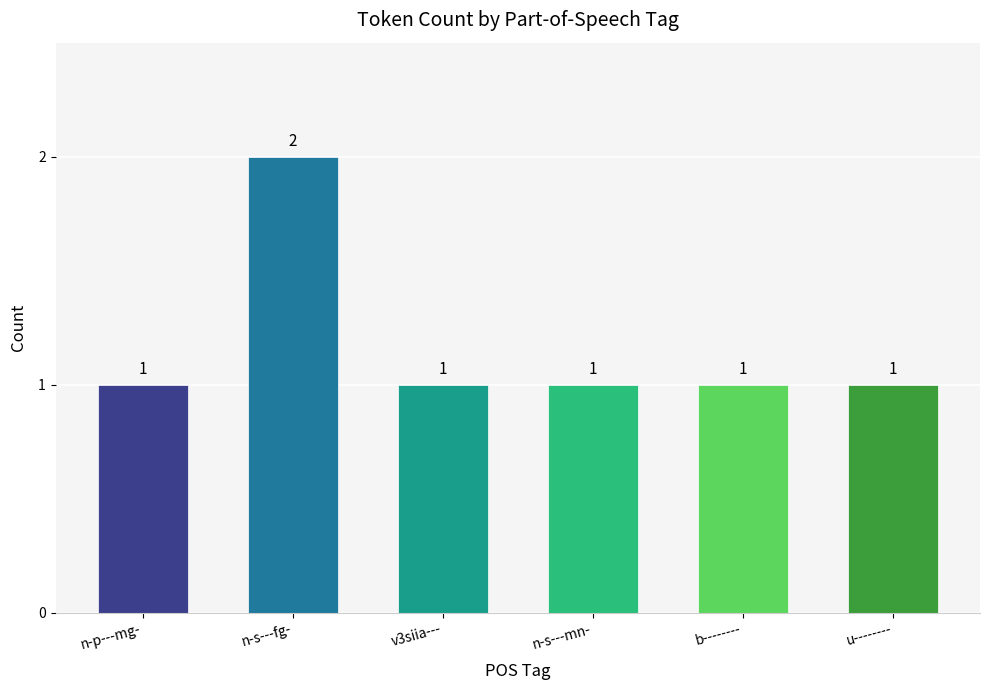

How many data points does each series have?

6